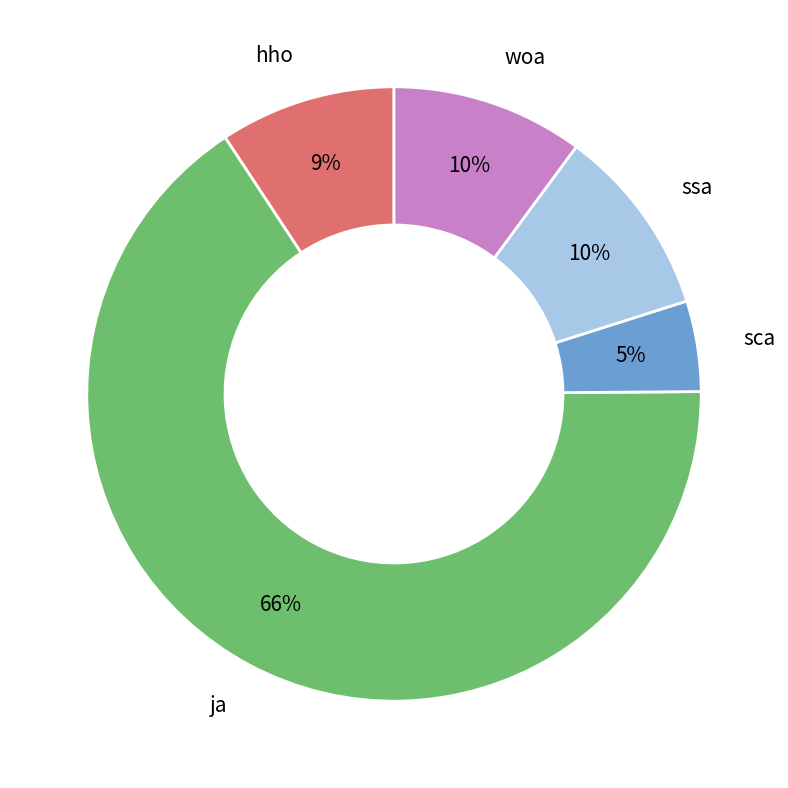

To the nearest percent, what is the average slice percentage?

20%